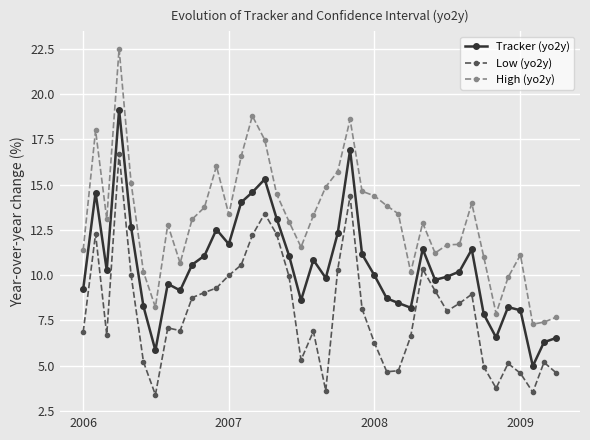

List the series in order of their peak value, highest first.

High (yo2y), Tracker (yo2y), Low (yo2y)